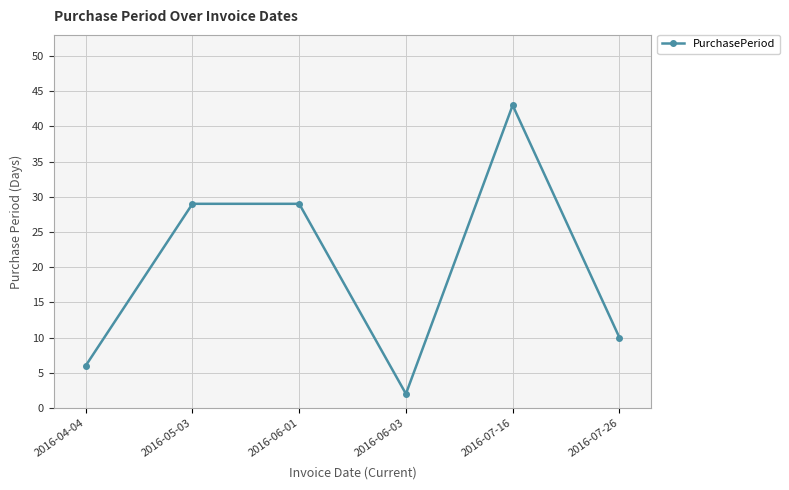

Reading left to right, list all the values displayed in this chart.

2016-04-04=6	2016-05-03=29	2016-06-01=29	2016-06-03=2	2016-07-16=43	2016-07-26=10